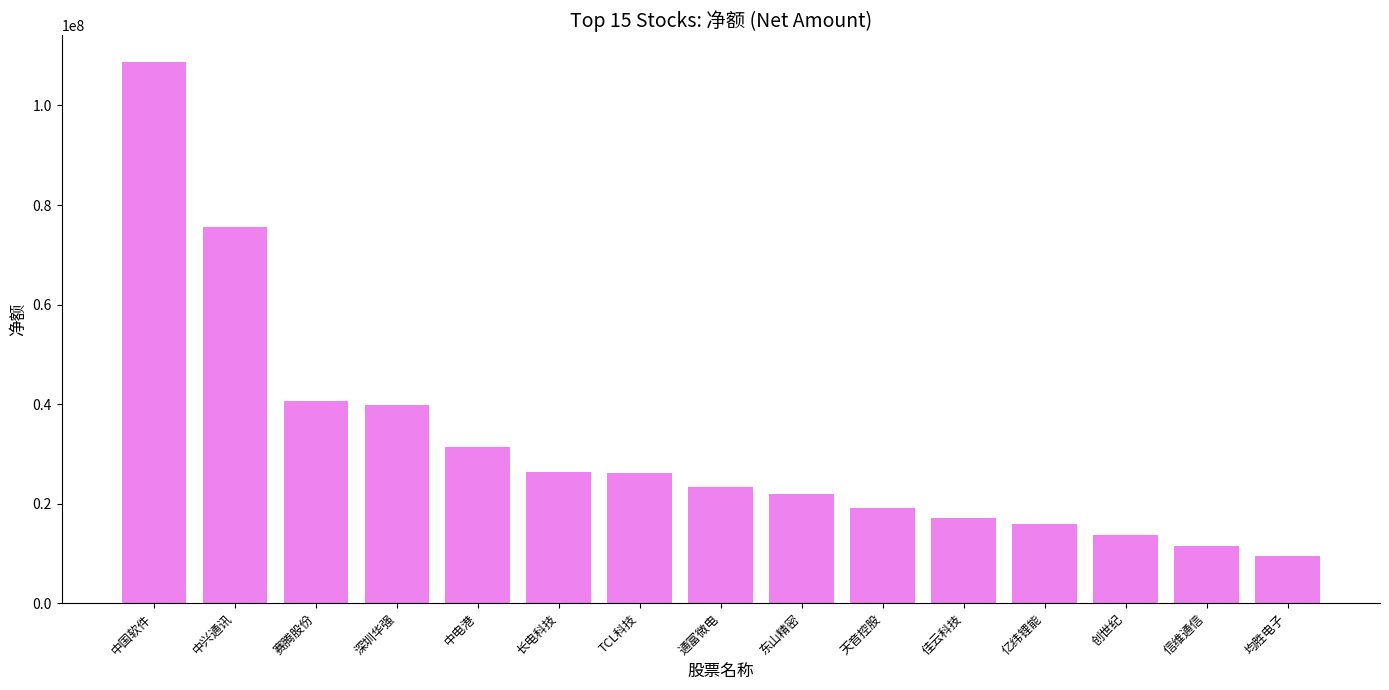

The value at 亿纬锂能 is 15871196. True or false?

True